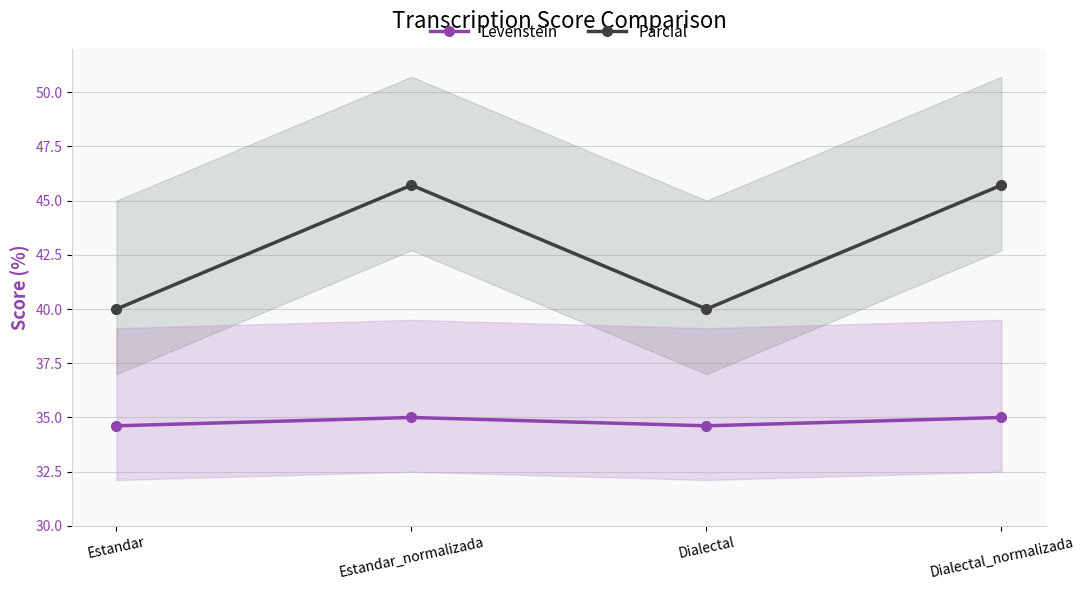

True or false: Levenstein and Parcial cross at least once.

False